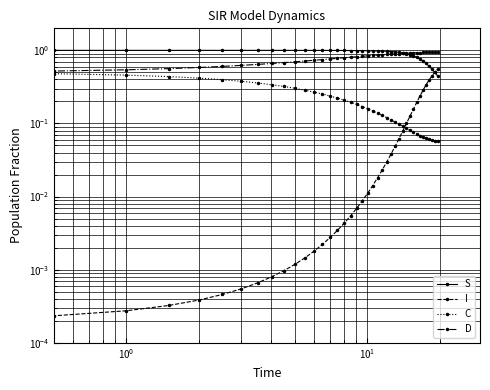

What is the difference between the maximum and minimum values in the D series?

0.4